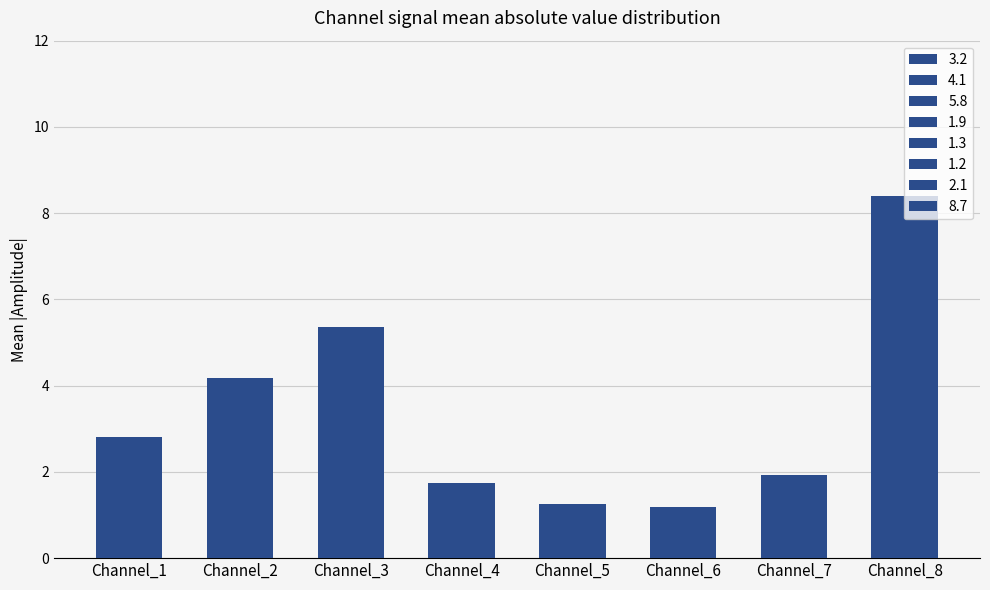

What is the sum of the values at Channel_6 and Channel_5?

2.4